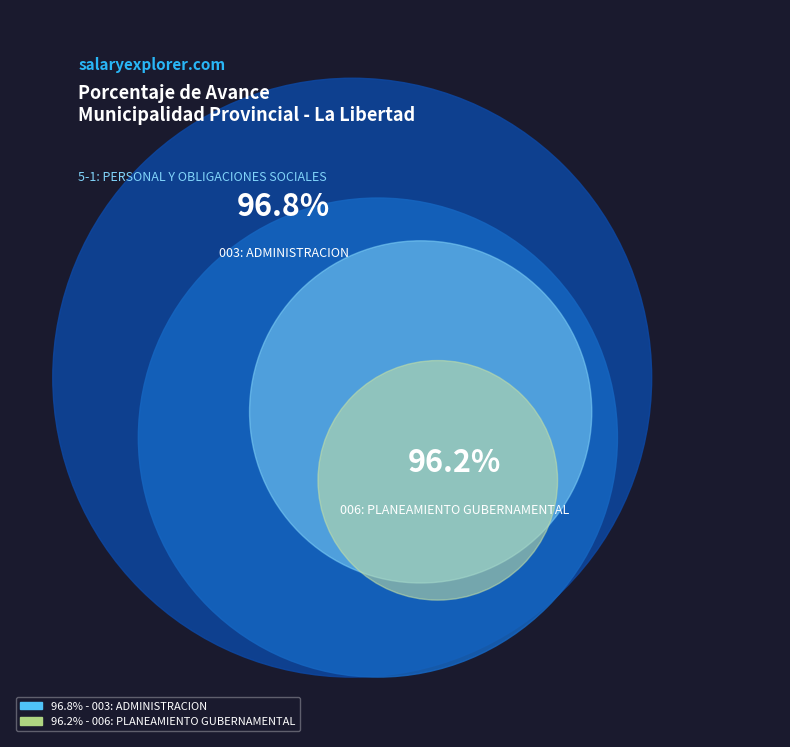

How much of the chart is everything except 003: ADMINISTRACION?

49.8%